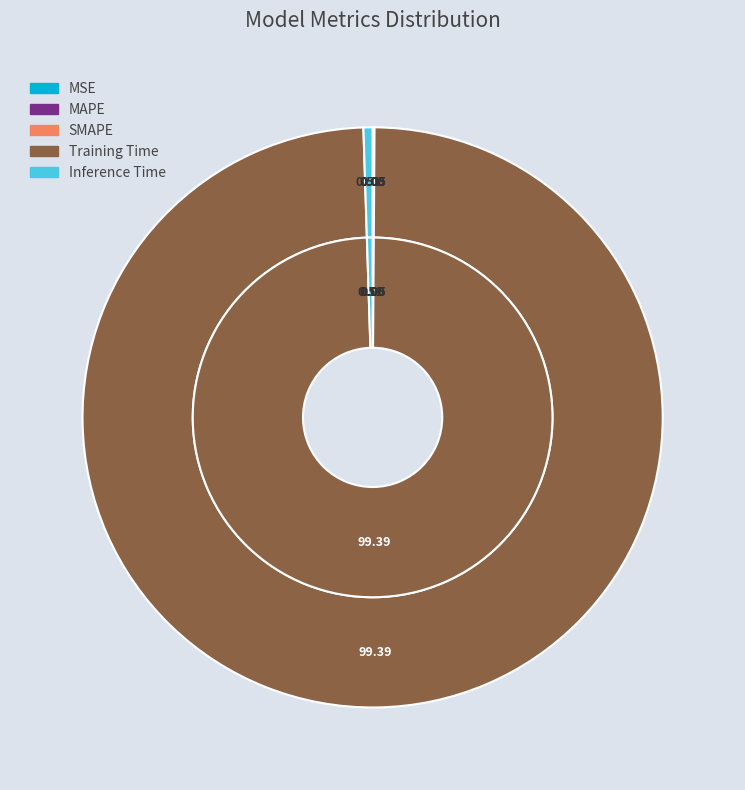

To the nearest percent, what is the average slice percentage?

20%